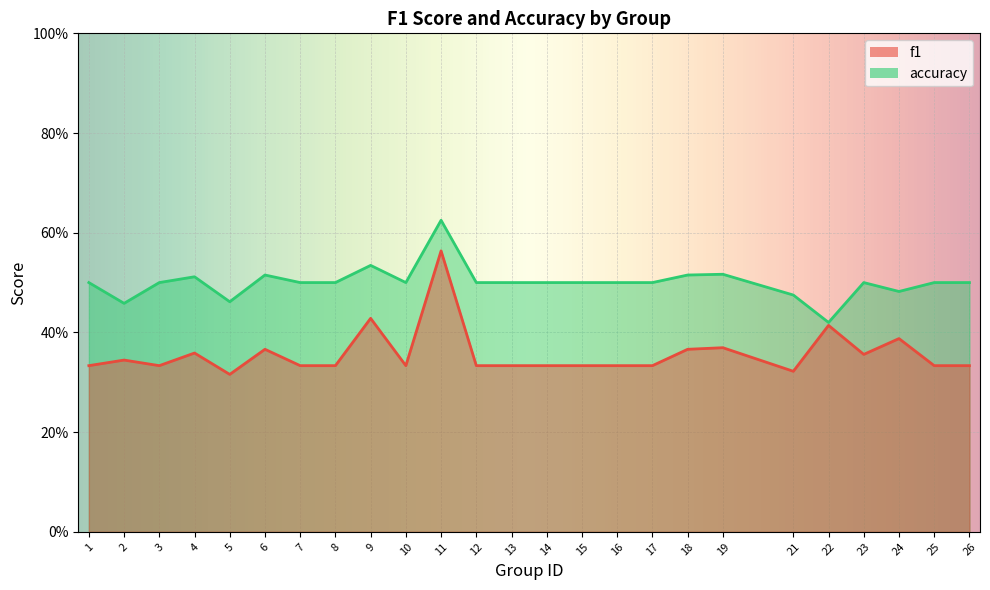

True or false: f1 has more than 2 points higher than both neighbors.

True